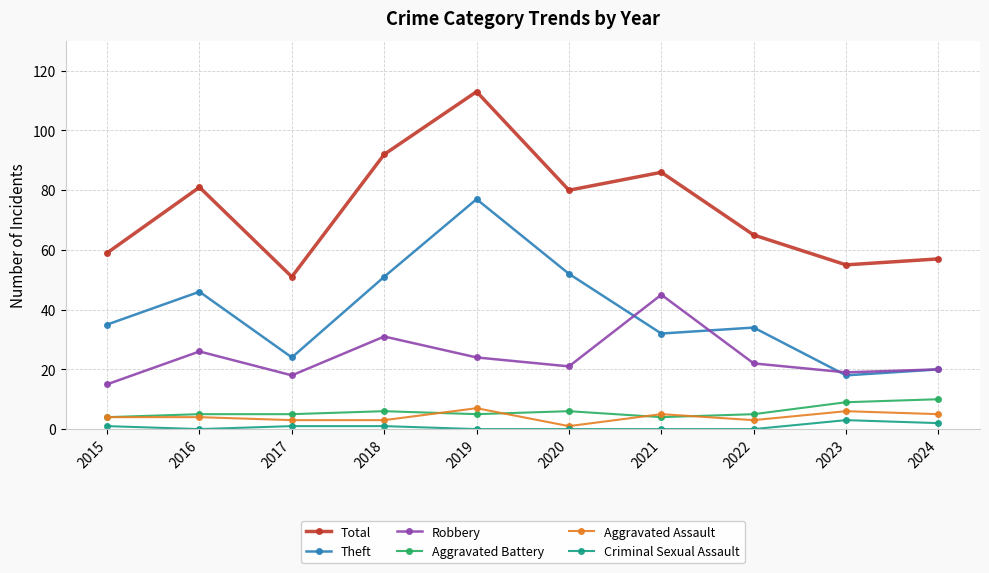

At which category does Robbery reach its first local valley?

2017